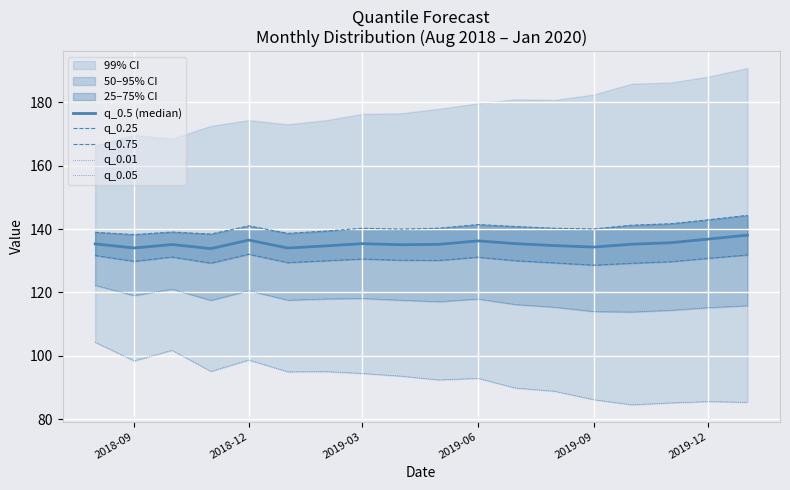

The q_0.01 series shows 28.3 at 12. True or false?

False